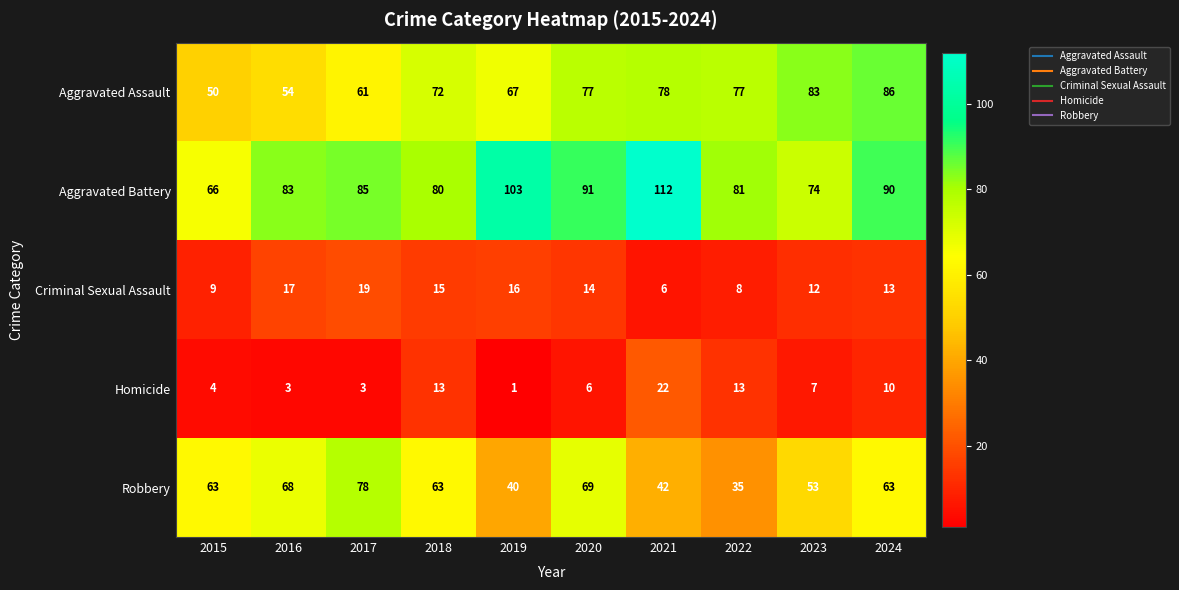

What is the difference between the second highest and second lowest values in the Aggravated Battery series?

29